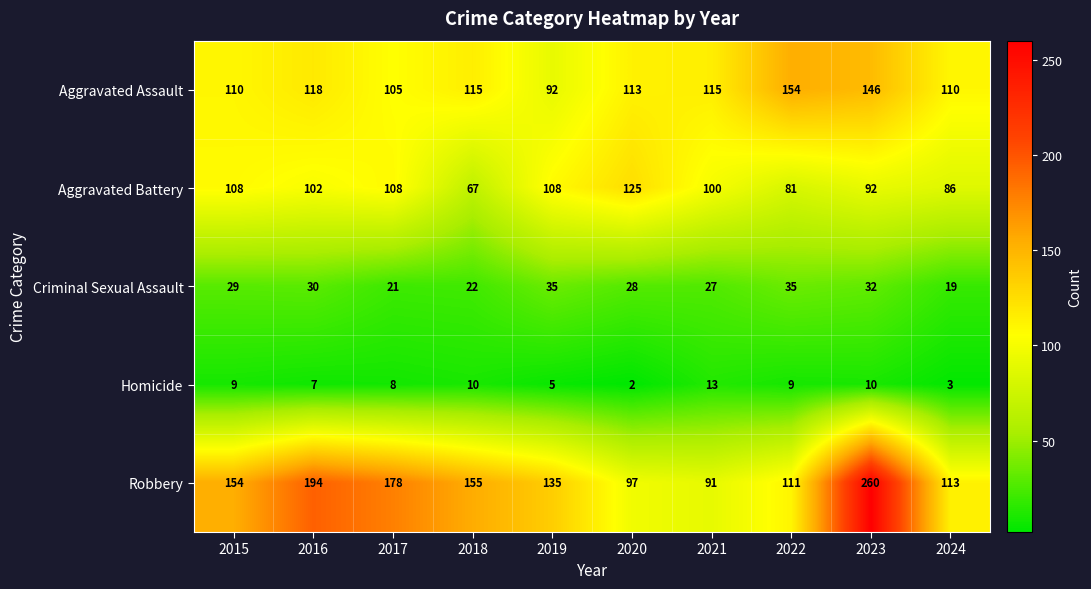

What is the smallest value displayed?

2